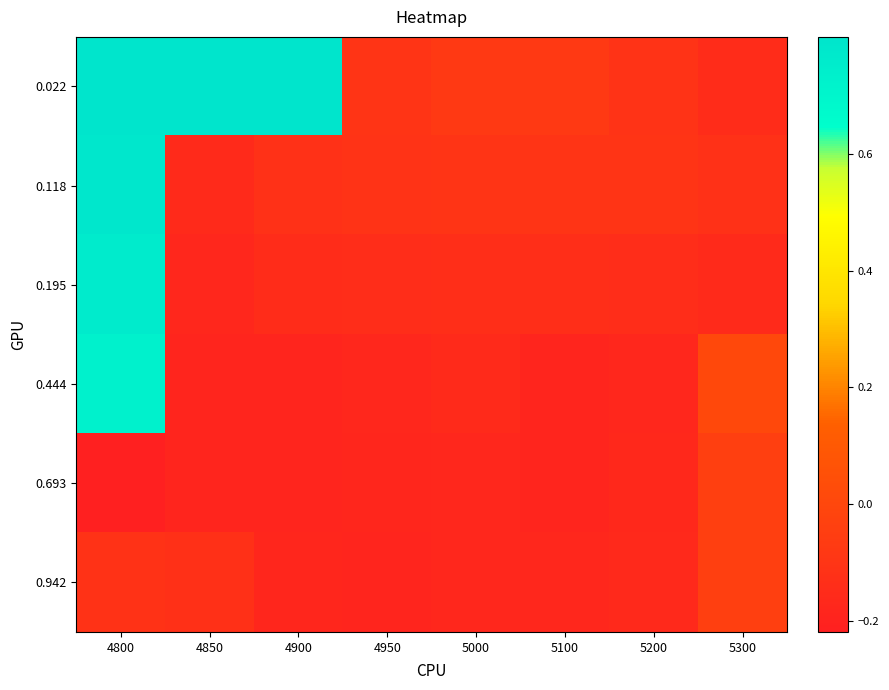

Reading right to left, what are all the values shown in this chart?

0.022: 5300=-0.1	5200=-0.1	5100=-0.1	5000=-0.1	4950=-0.1	4900=0.8	4850=0.8	4800=0.8
0.118: 5300=-0.1	5200=-0.1	5100=-0.1	5000=-0.1	4950=-0.1	4900=-0.1	4850=-0.2	4800=0.8
0.195: 5300=-0.2	5200=-0.1	5100=-0.1	5000=-0.1	4950=-0.1	4900=-0.1	4850=-0.2	4800=0.8
0.444: 5300=0.0	5200=-0.2	5100=-0.2	5000=-0.2	4950=-0.2	4900=-0.2	4850=-0.2	4800=0.7
0.693: 5300=-0.0	5200=-0.2	5100=-0.2	5000=-0.2	4950=-0.2	4900=-0.2	4850=-0.2	4800=-0.2
0.942: 5300=-0.0	5200=-0.2	5100=-0.2	5000=-0.2	4950=-0.2	4900=-0.2	4850=-0.1	4800=-0.1